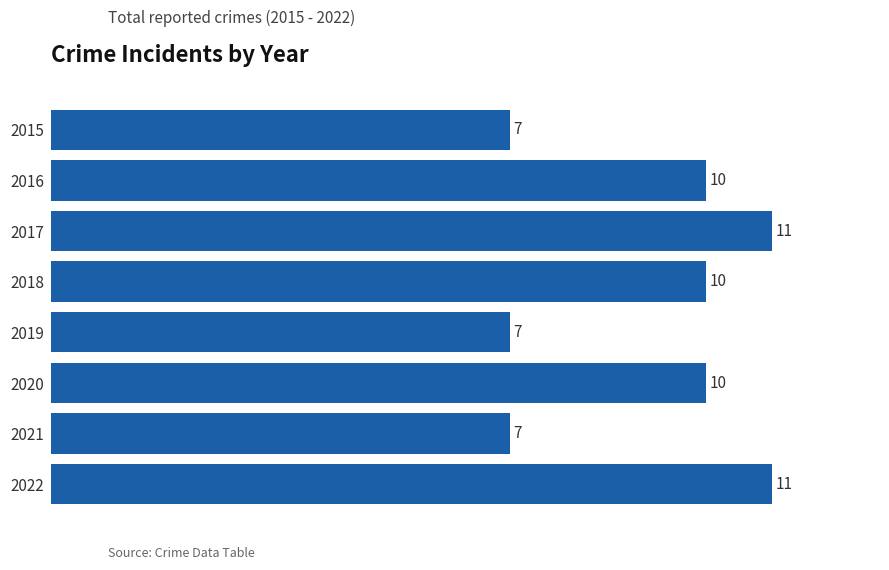

What is the greatest value displayed?

11